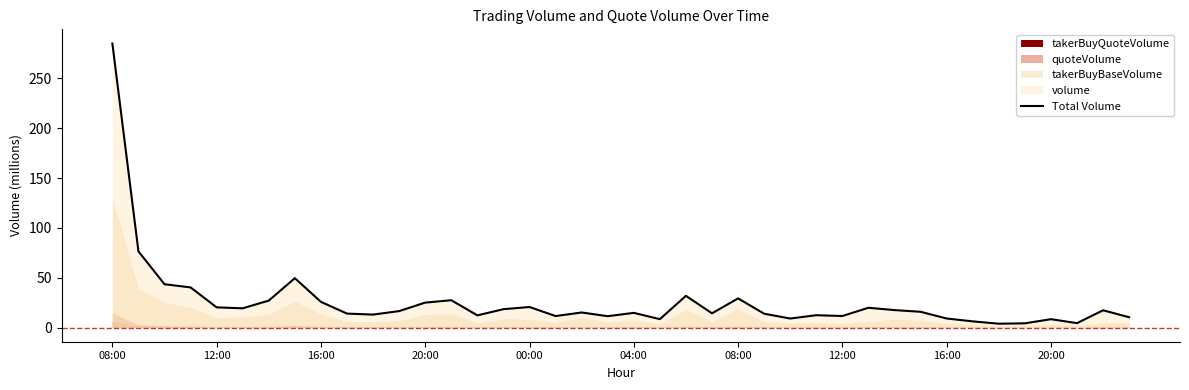

Where does the data first go above 15?

08:00